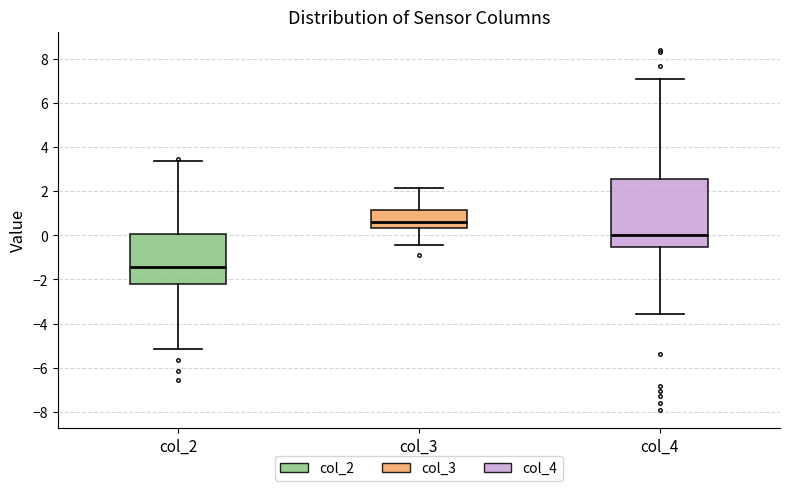

Which box has the highest median line?

col_3